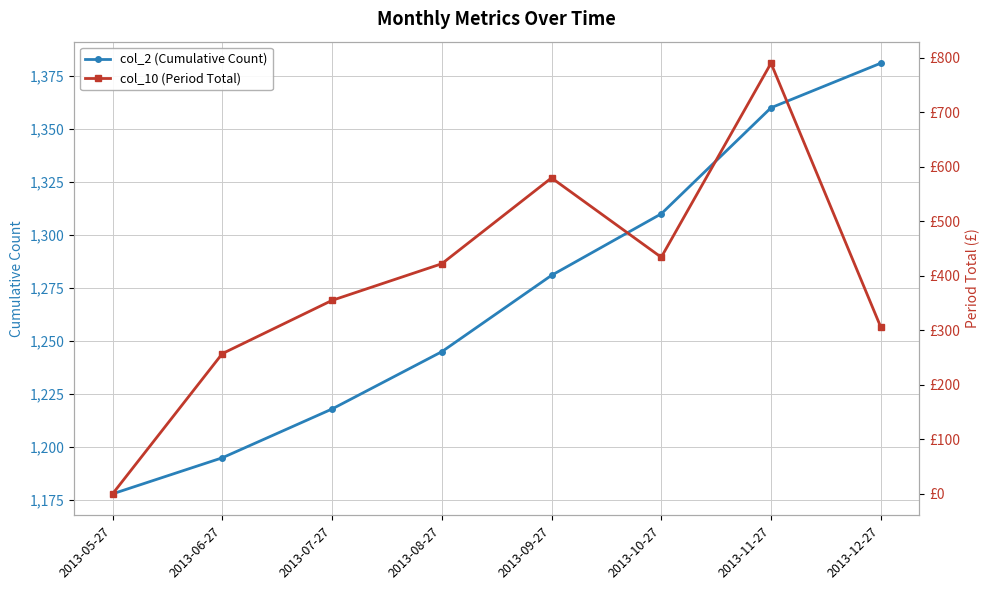

Between 2013-06-27 and 2013-12-27, which series saw the biggest shift?

col_2 (Cumulative Count)